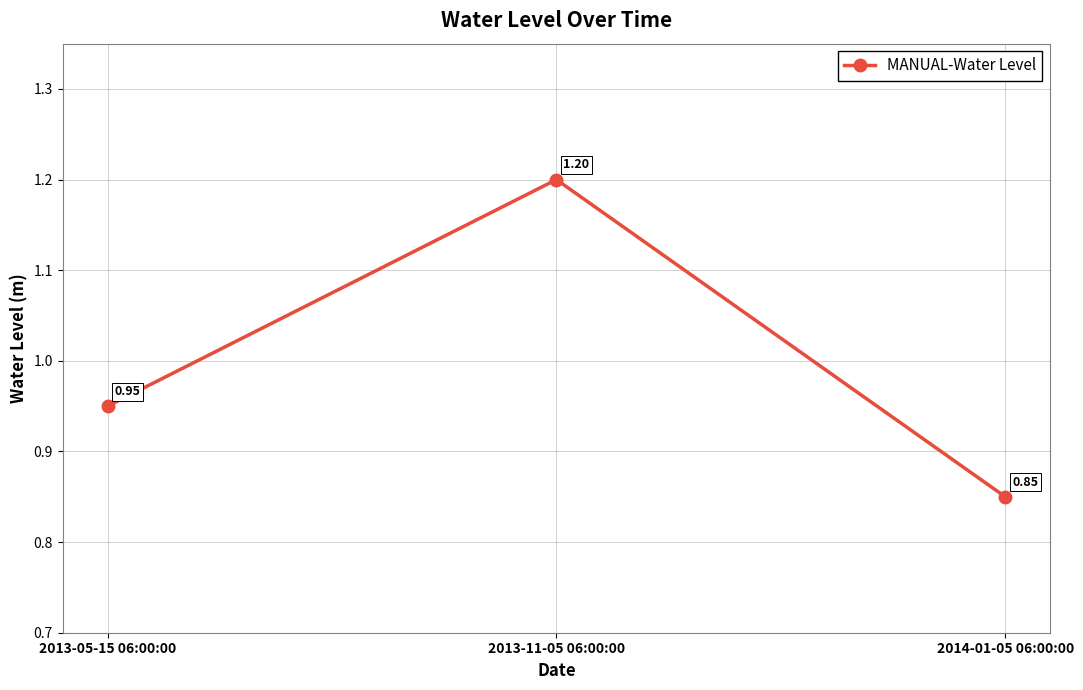

Where is the data nearest to the value 1?

2013-05-15 06:00:00